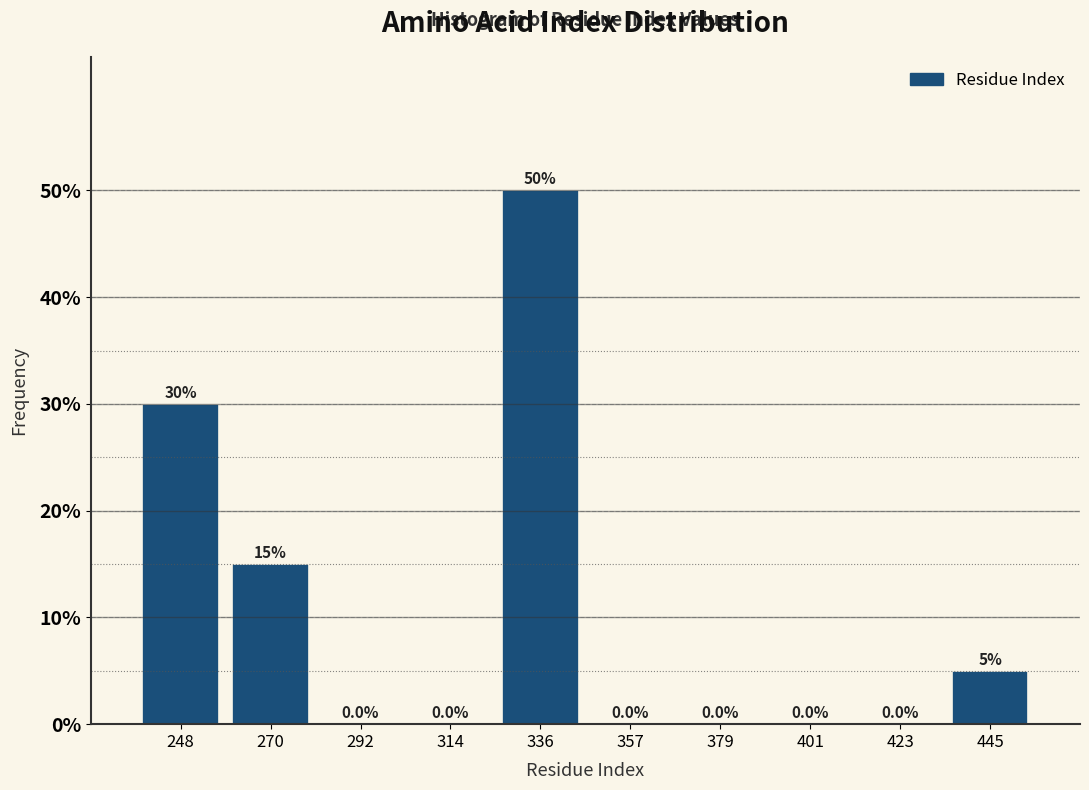

How tall is the bar that spans 325 to 345 on the x-axis? The bar edges are not printed on the chart, so give them approximately, as read against the axis.

50.0